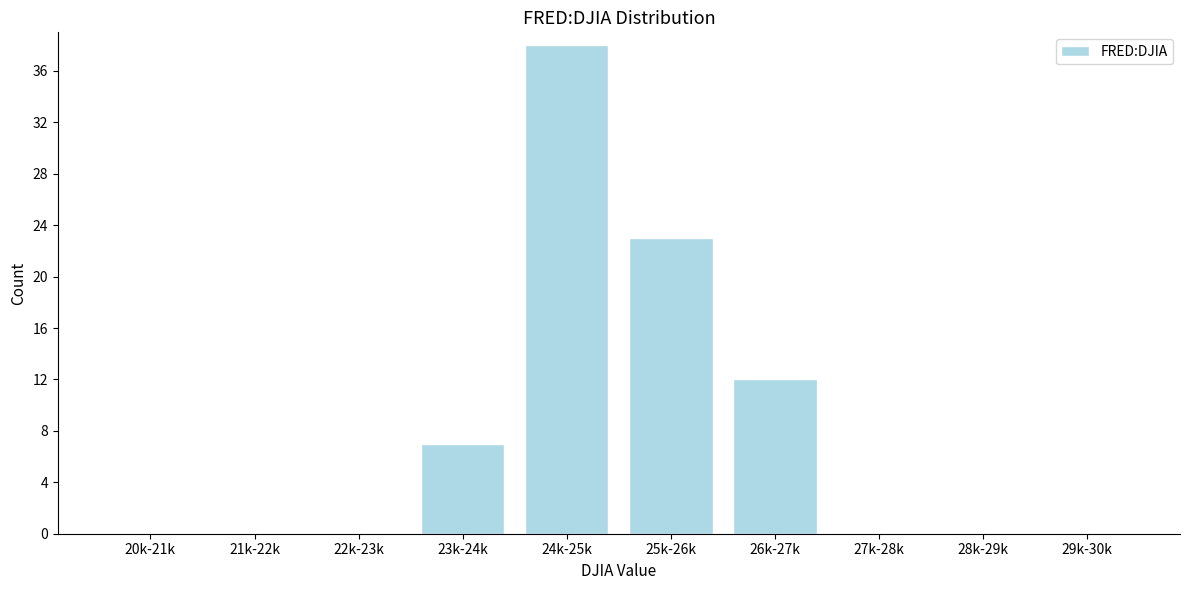

Reading left to right, extract all data points from this chart.

20k-21k=0	21k-22k=0	22k-23k=0	23k-24k=7	24k-25k=38	25k-26k=23	26k-27k=12	27k-28k=0	28k-29k=0	29k-30k=0